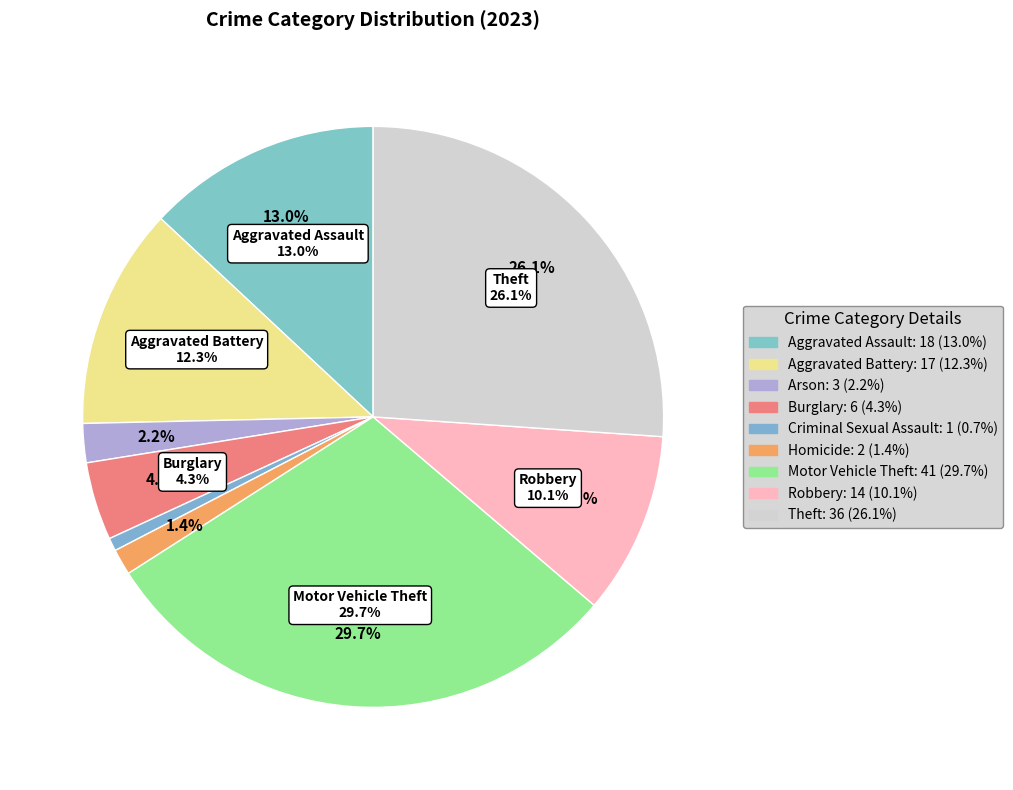

Count the number of slices in the pie.

9